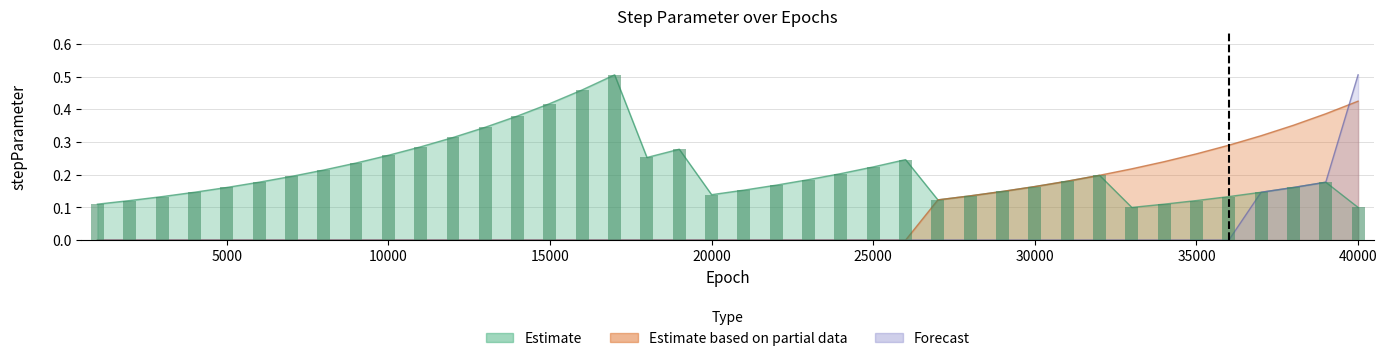

What is the value of the Estimate bar at the 8th from the left?

0.2